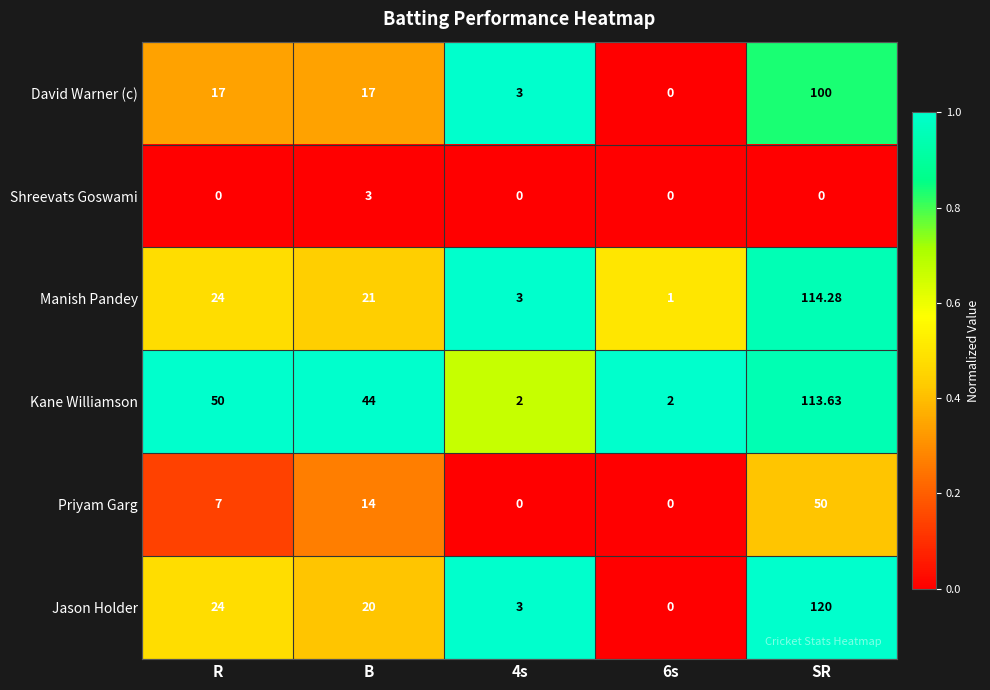

At how many categories does at least one series exceed 0?

5